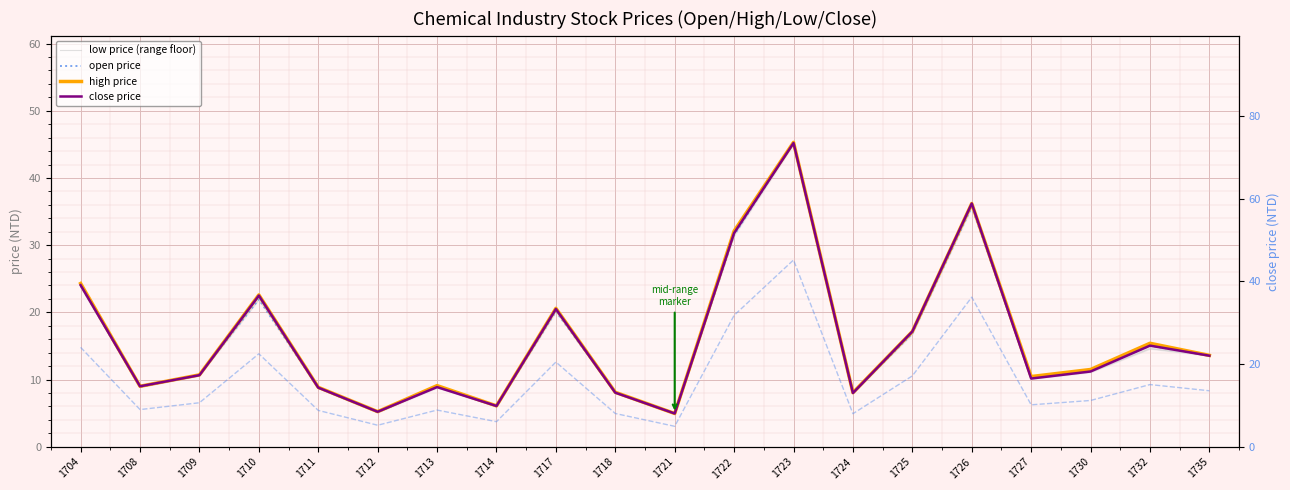

Is the value of open price at 1710 greater than the value of high price at 1726?

No